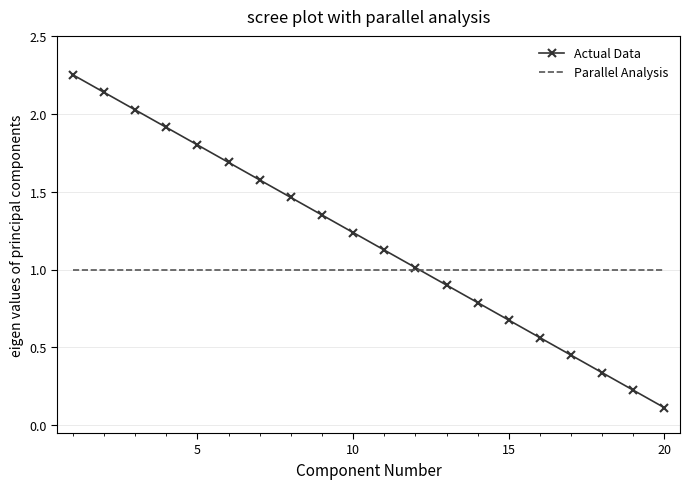

List the series in order of their overall mean, lowest first.

Parallel Analysis, Actual Data